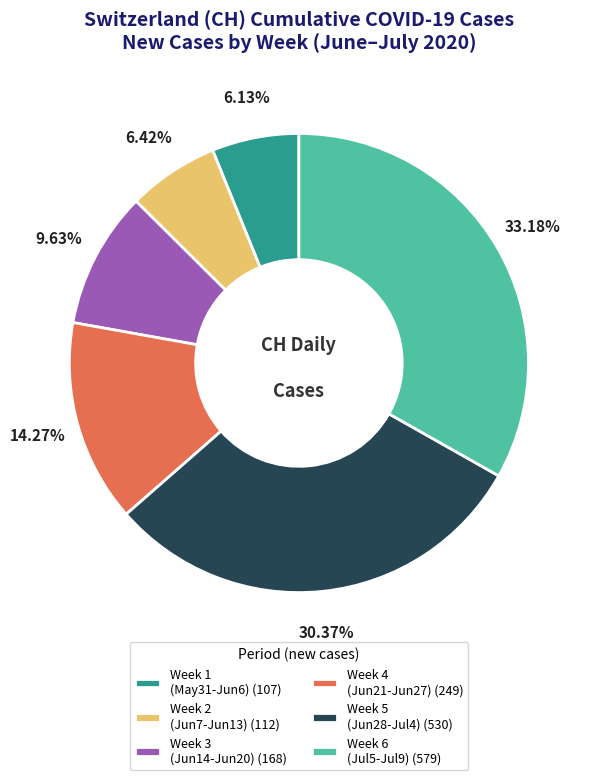

What is the ratio of the value at Week 6 (Jul5-Jul9) (579) to the value at Week 4 (Jun21-Jun27) (249)?

2.3